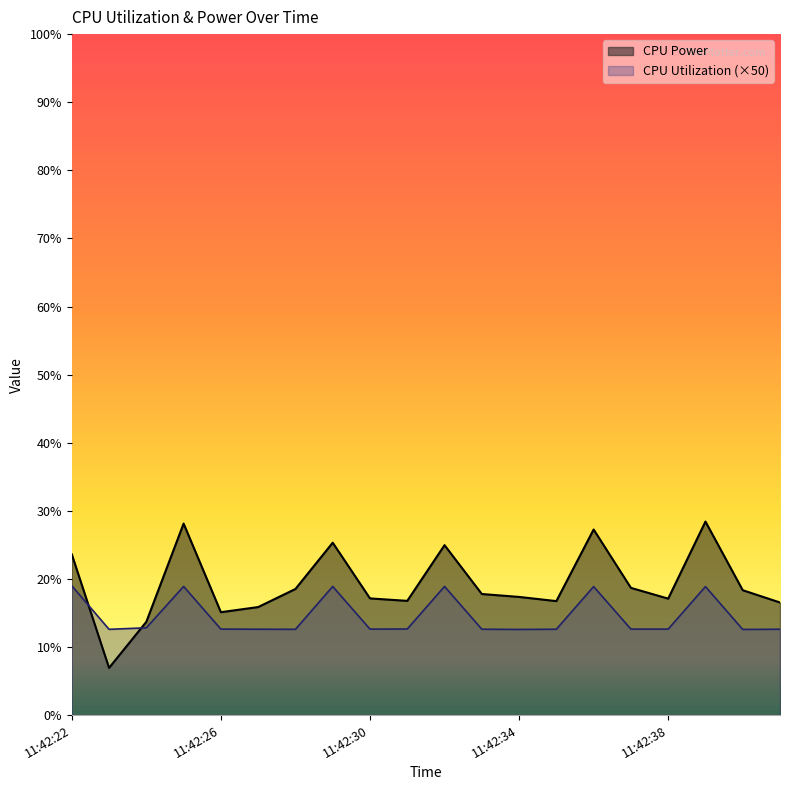

True or false: CPU Power and CPU Utilization intersect in this chart.

True